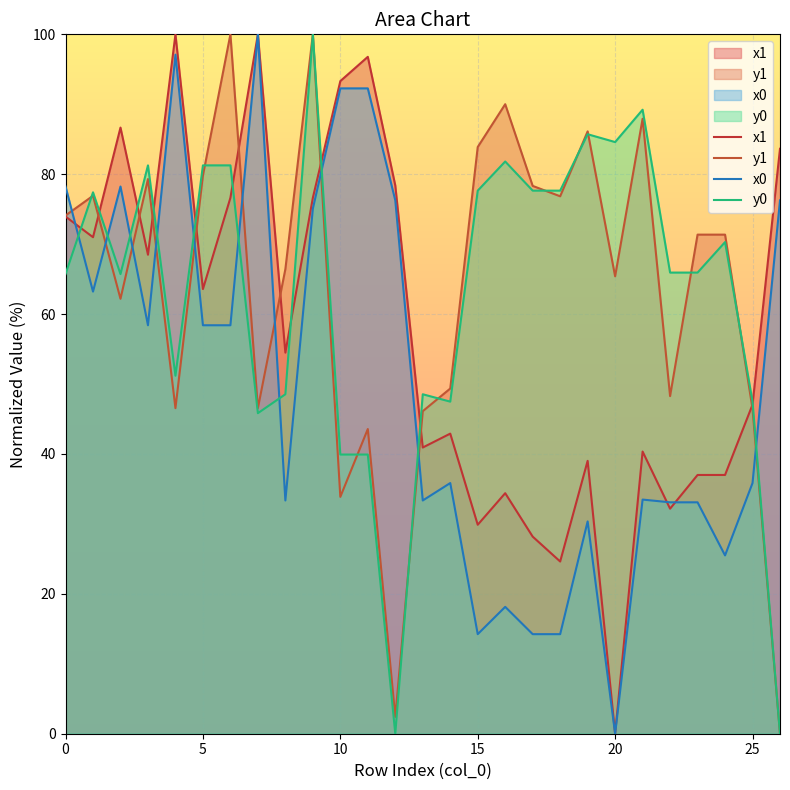

What is the difference between the maximum and minimum values in the x0 series?

100.0